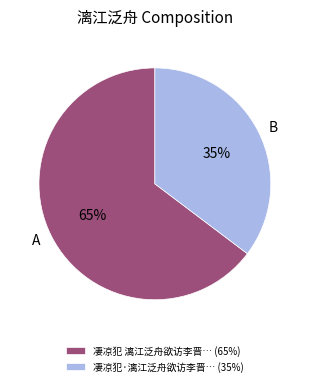

True or false: 凄凉犯·漓江泛舟欲访李晋… (35%) accounts for 35% of the total.

True